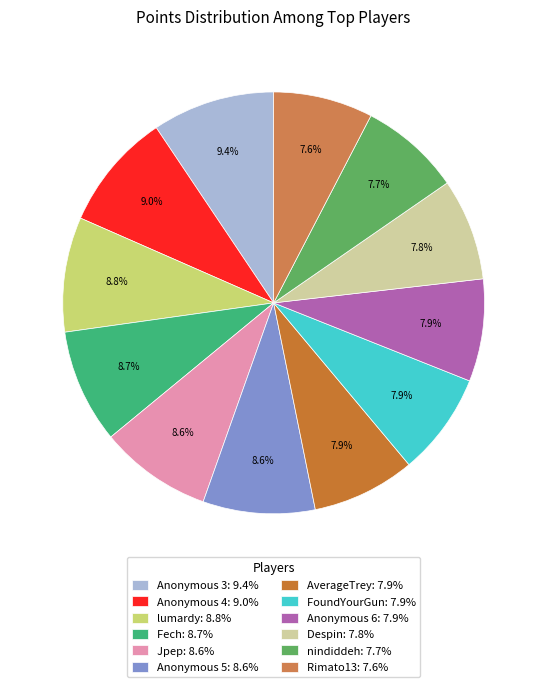

The Despin slice represents 1% of the pie. True or false?

False